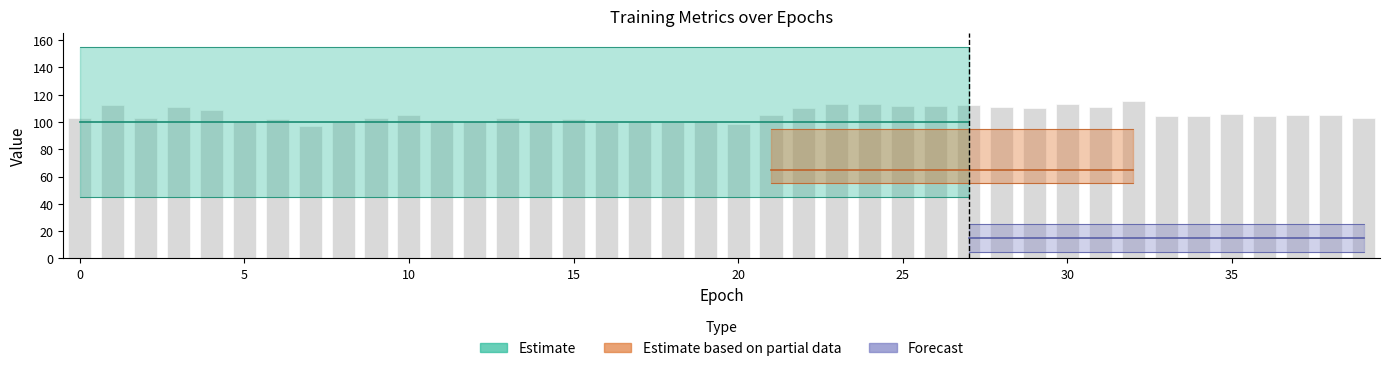

What is the average value?

105.6